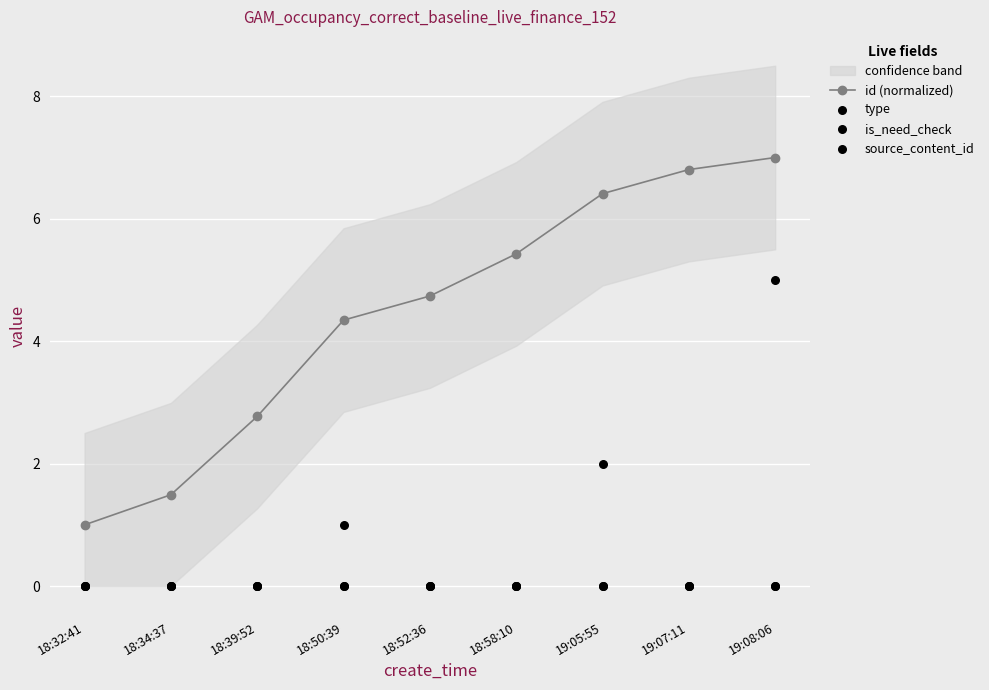

Which series reaches the minimum Y coordinate?

type